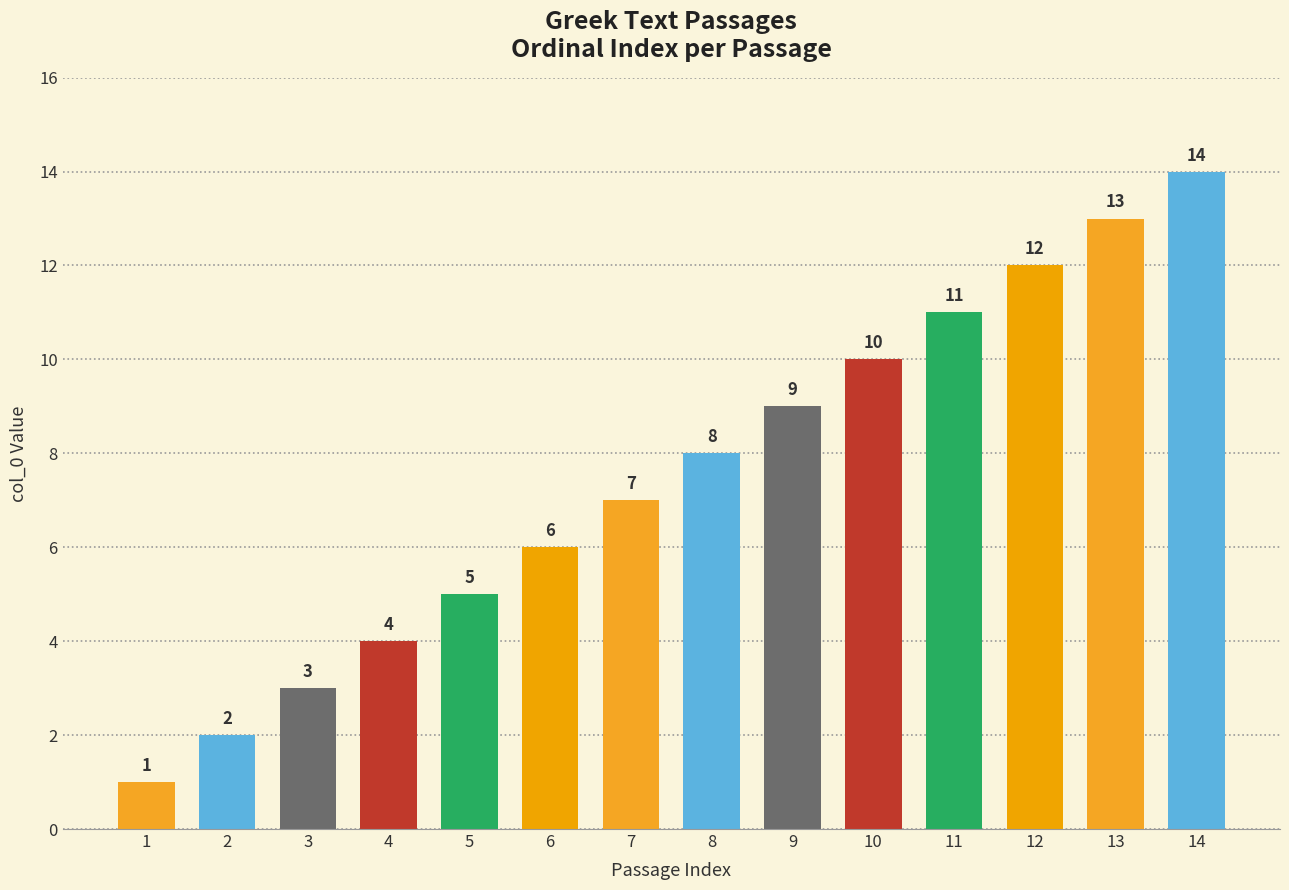

Which has a higher value, 13 or 6?

13